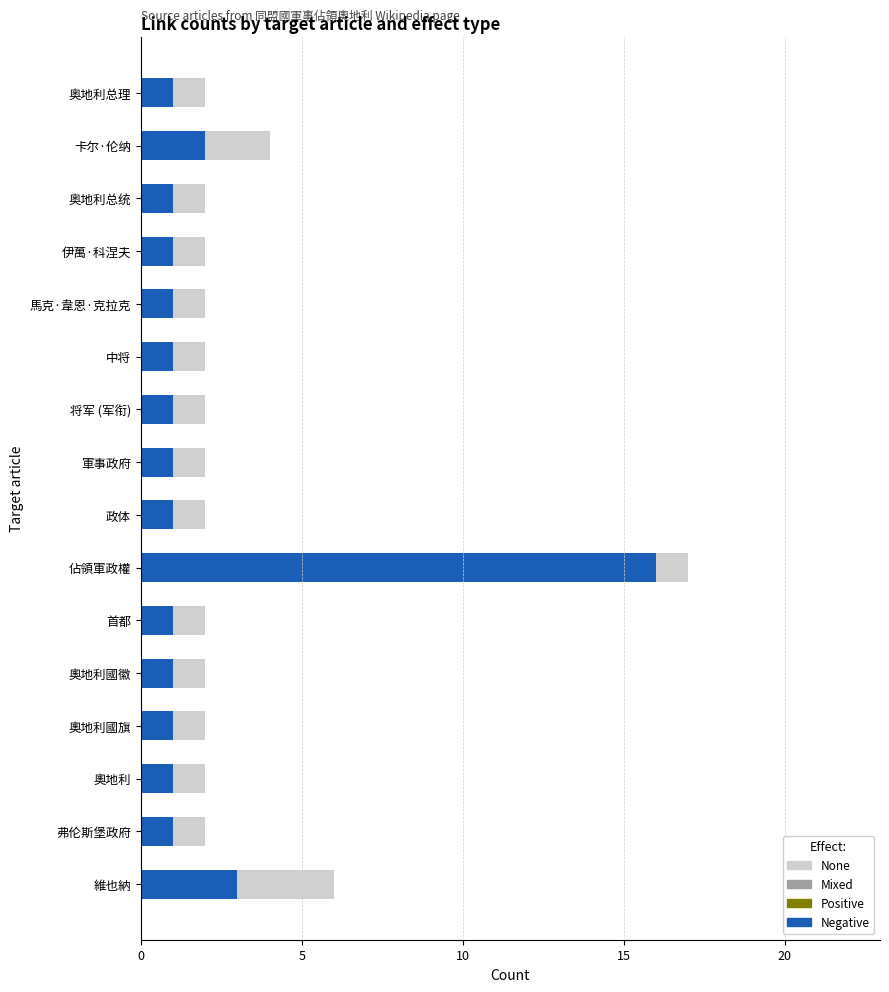

What is the average value of the Negative series?

2